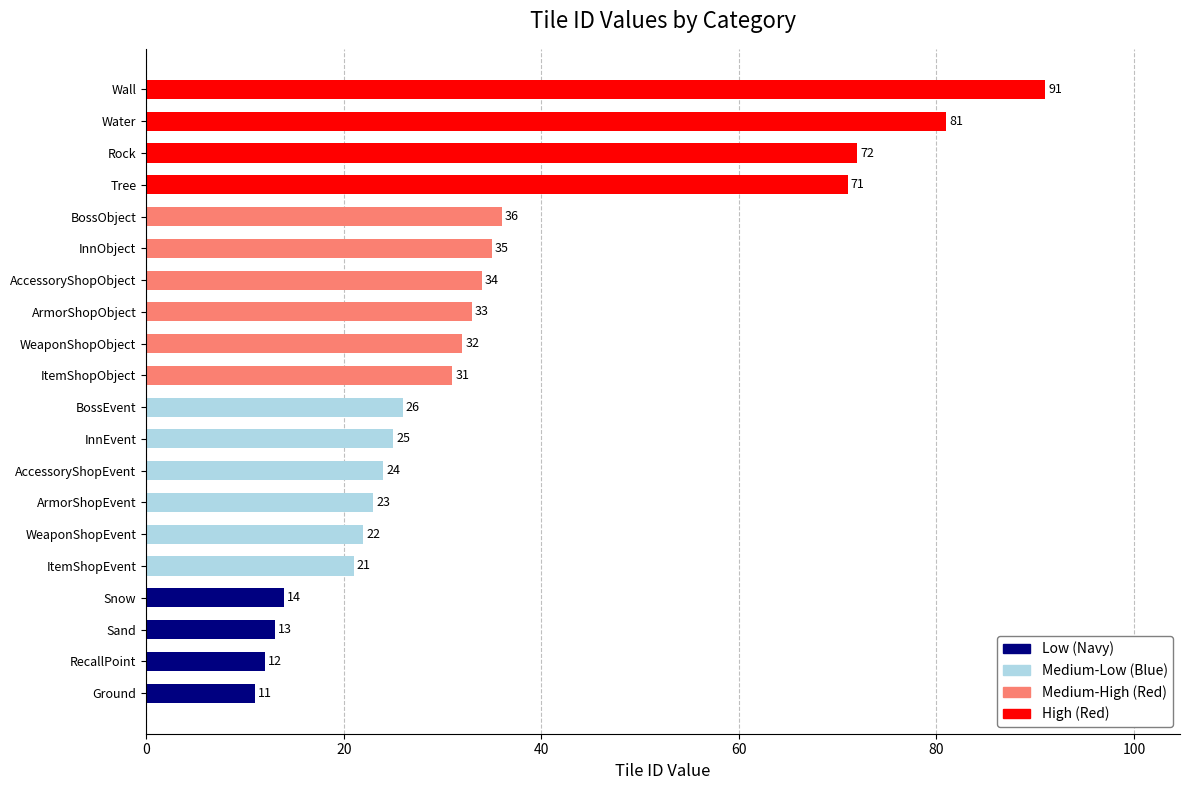

Approximately how many times larger is the value at RecallPoint compared to Snow?

0.9